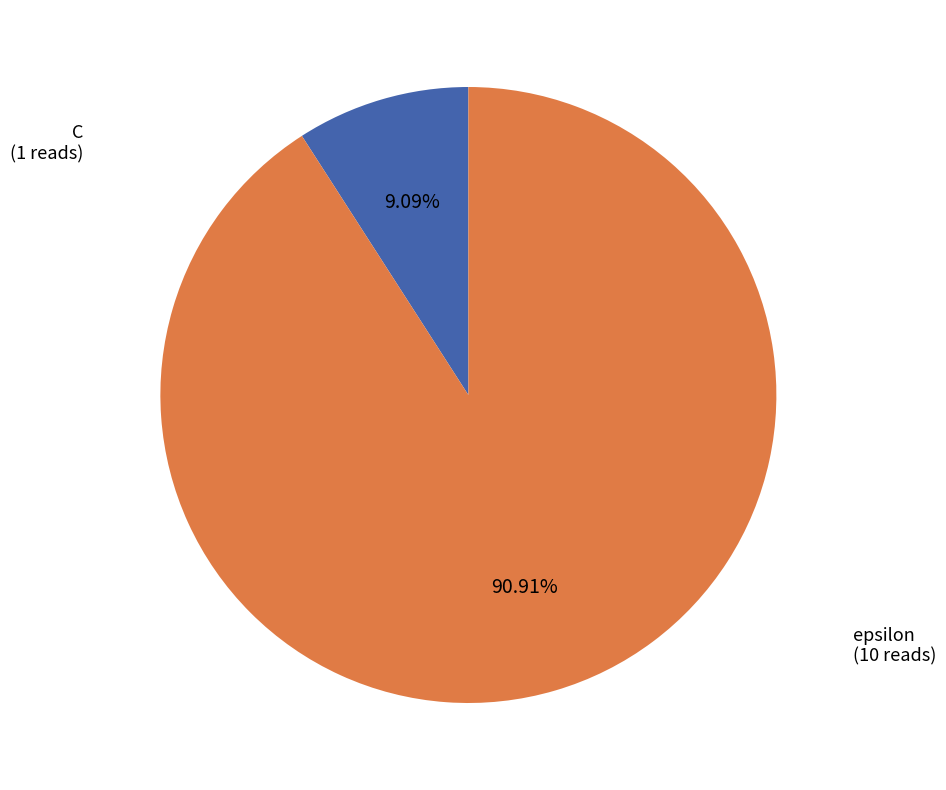

The C slice represents 23% of the pie. True or false?

False